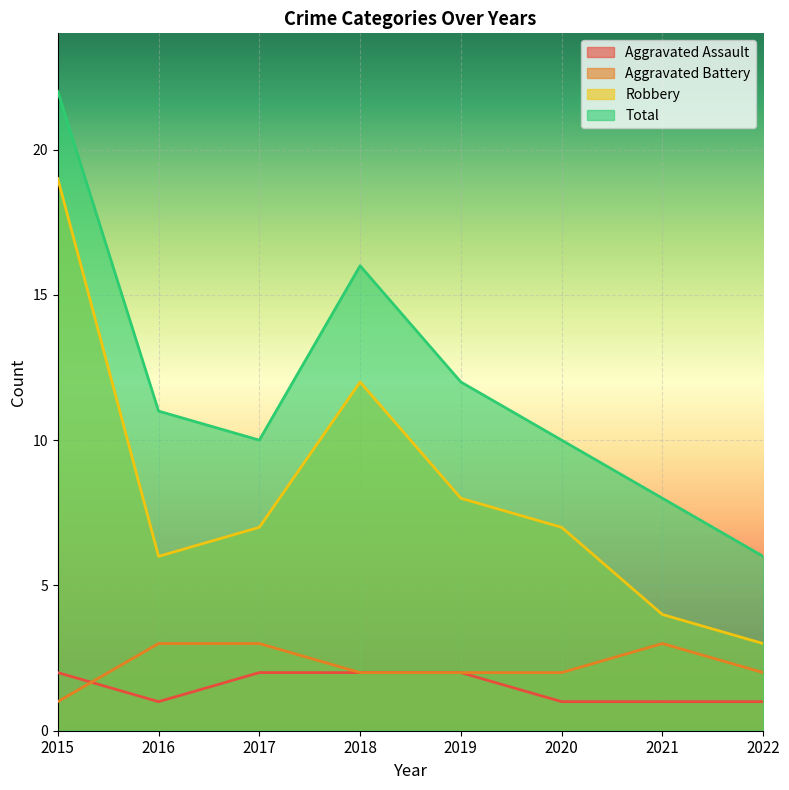

What is the difference between the Aggravated Battery values at 2021 and 2022?

1